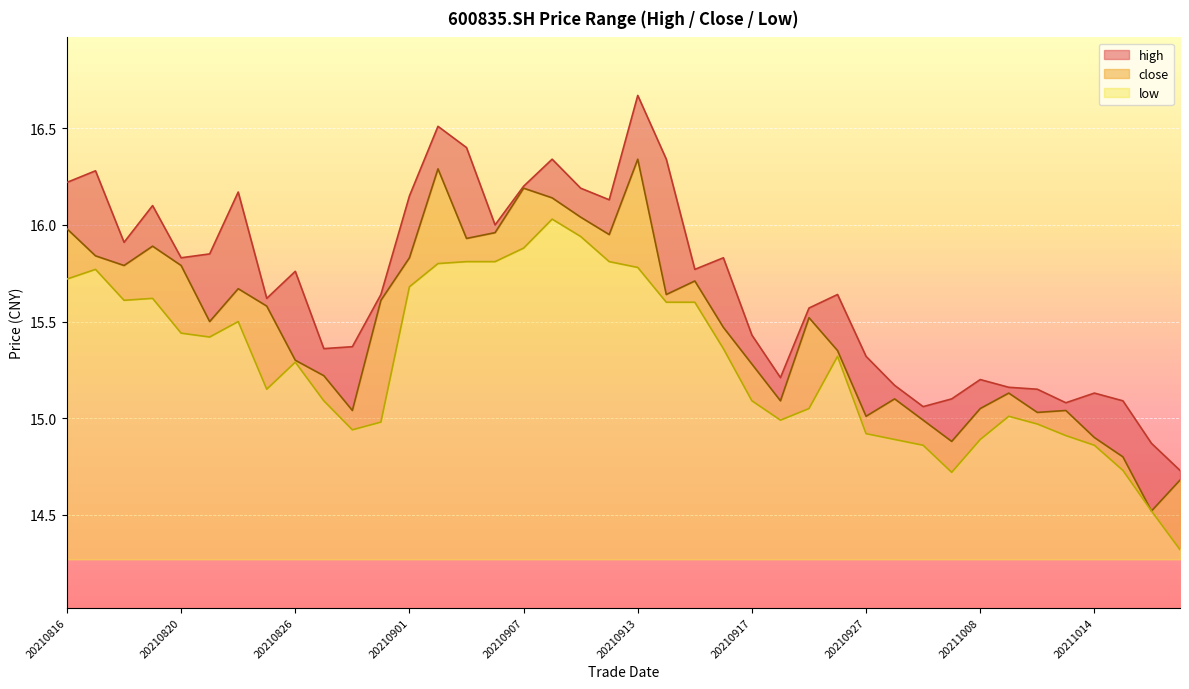

How many data points in low are above 15?

26